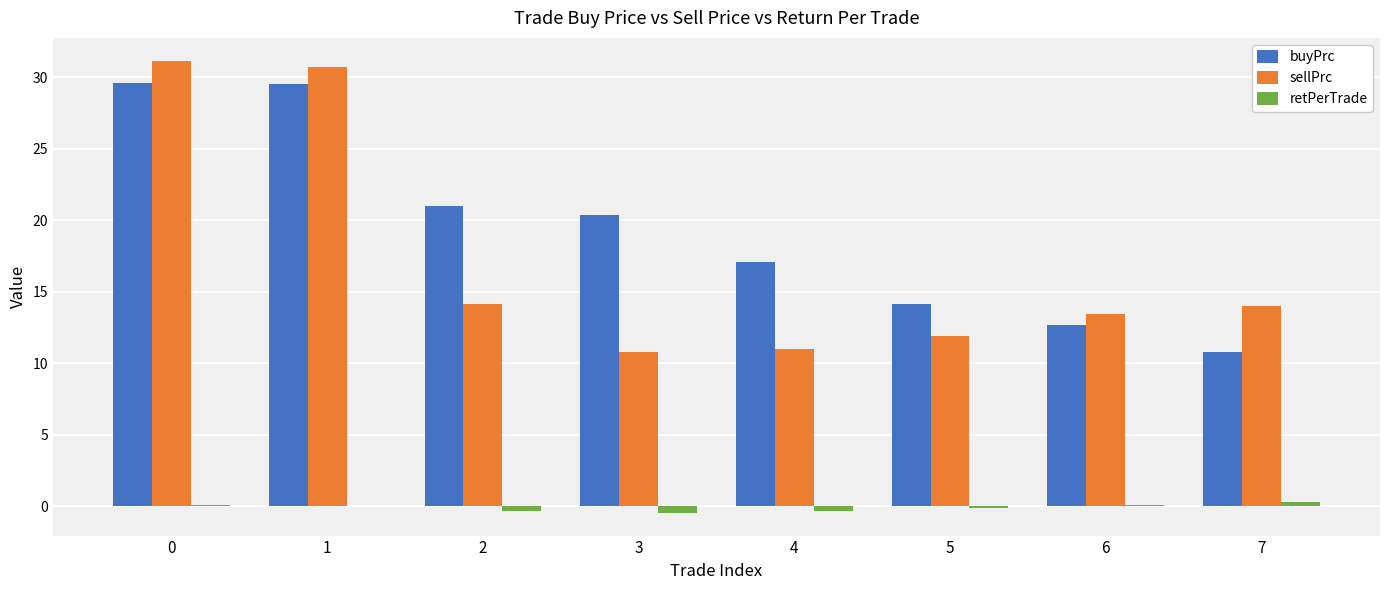

Is the value of buyPrc at 4 greater than the value of sellPrc at 2?

Yes